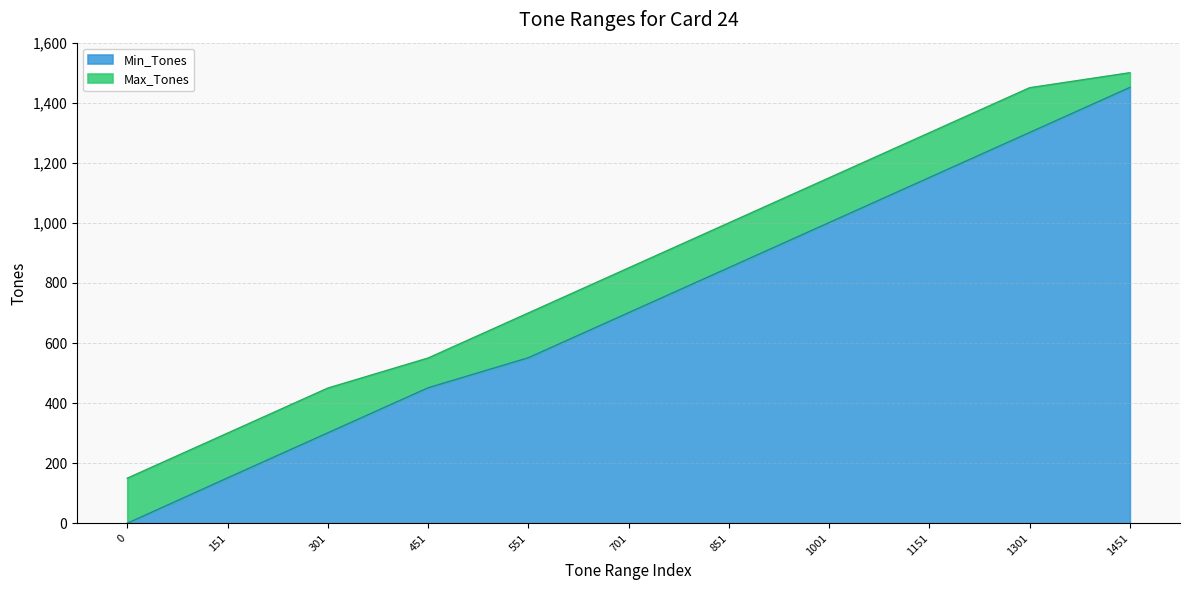

List the series in order of their overall mean, highest first.

Max_Tones, Min_Tones